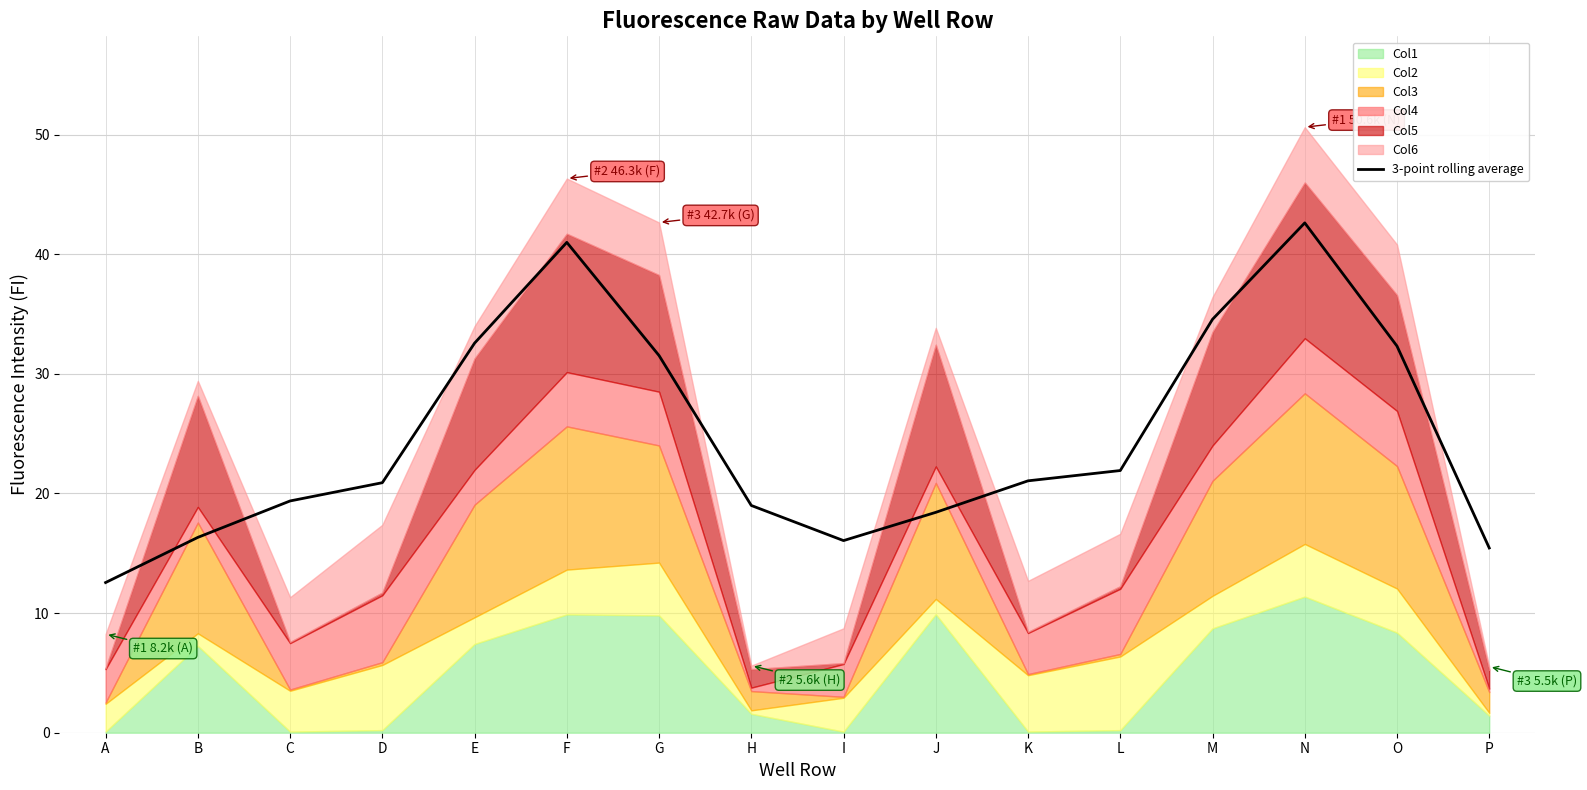

What is the change in value from B to E?

+16.2